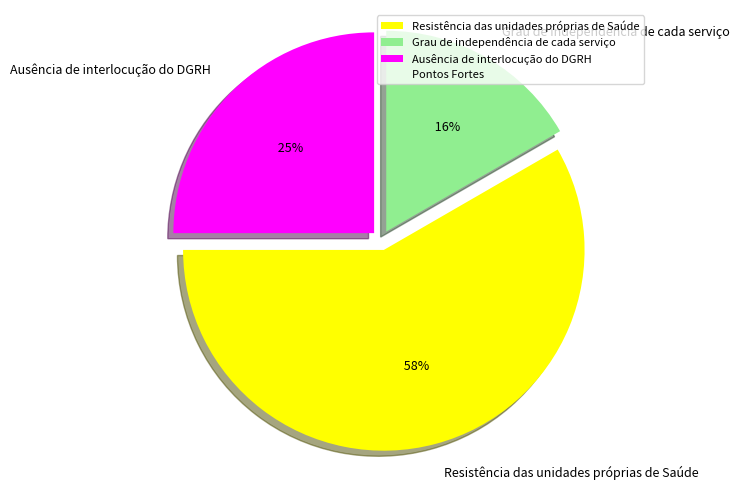

To the nearest percent, what is the difference between the Grau de independência de cada serviço and Resistência das unidades próprias de Saúde slice percentages?

42%